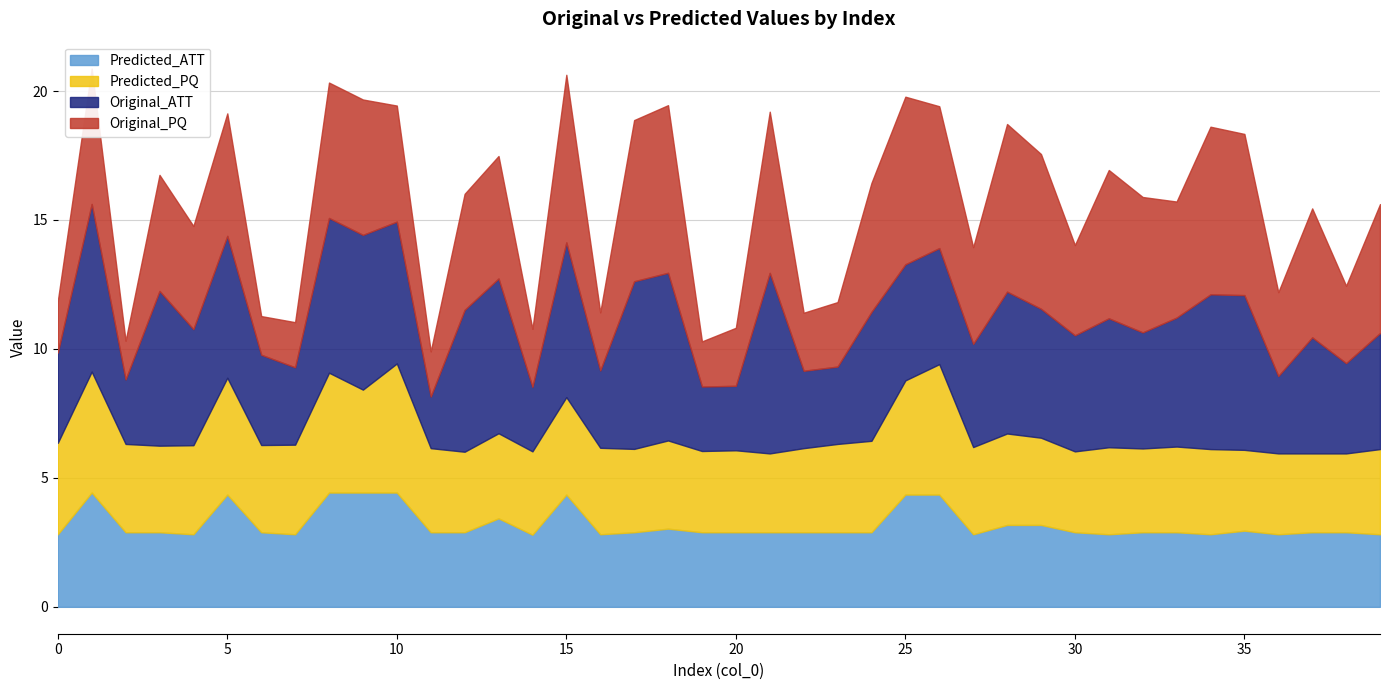

True or false: Original_ATT has a value of 6.0 at 15.

True